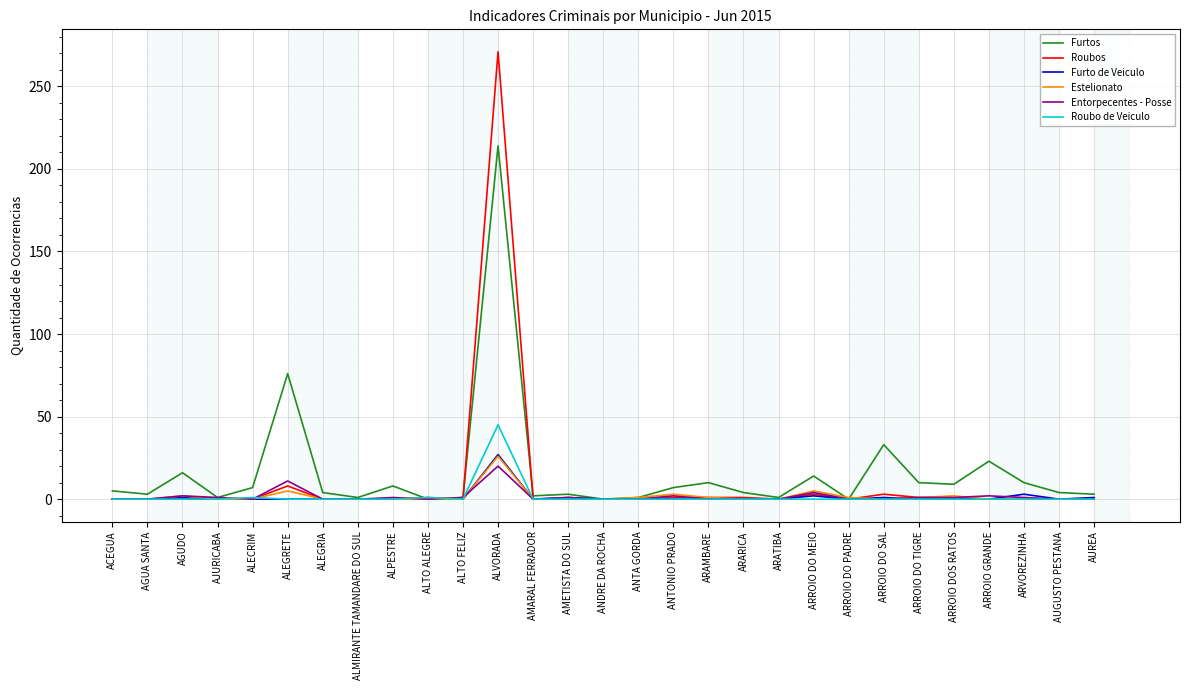

What is the average value of the Estelionato series?

2